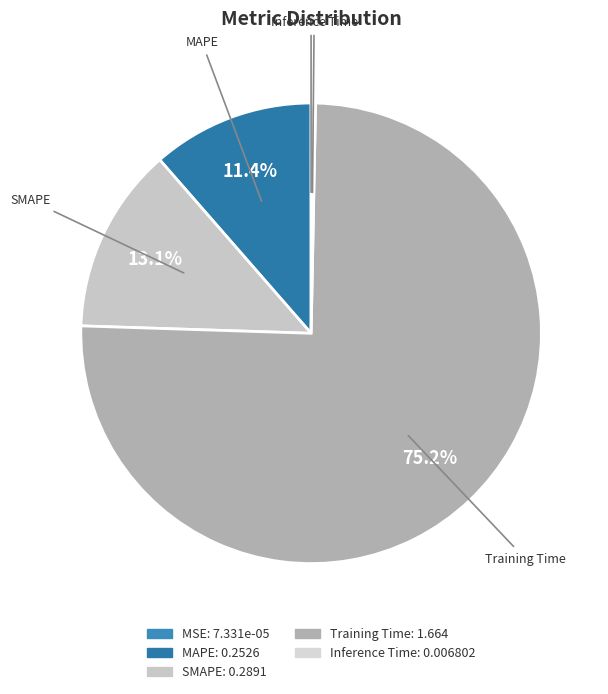

To the nearest percent, what is the difference between the MAPE and Inference Time slice percentages?

11%